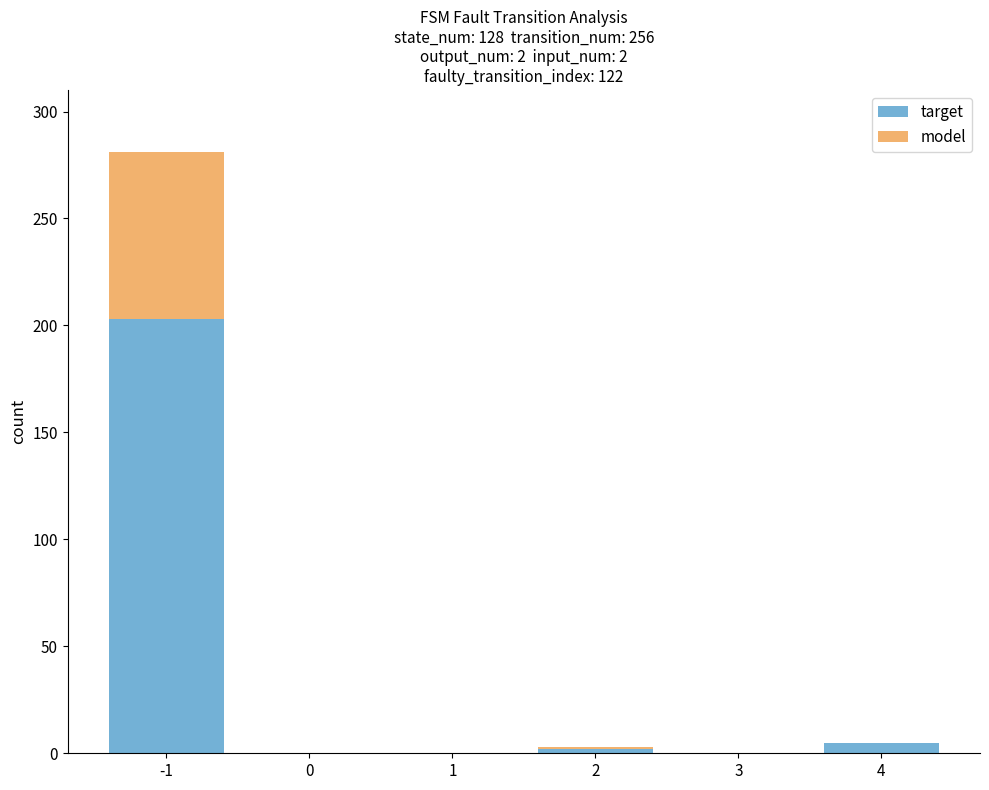

How many categories are shown in the chart?

6